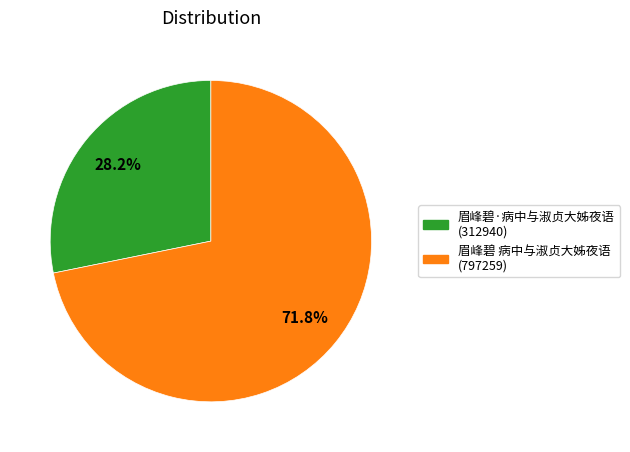

To the nearest percent, what portion does 眉峰碧 病中与淑贞大姊夜语 represent?

72%